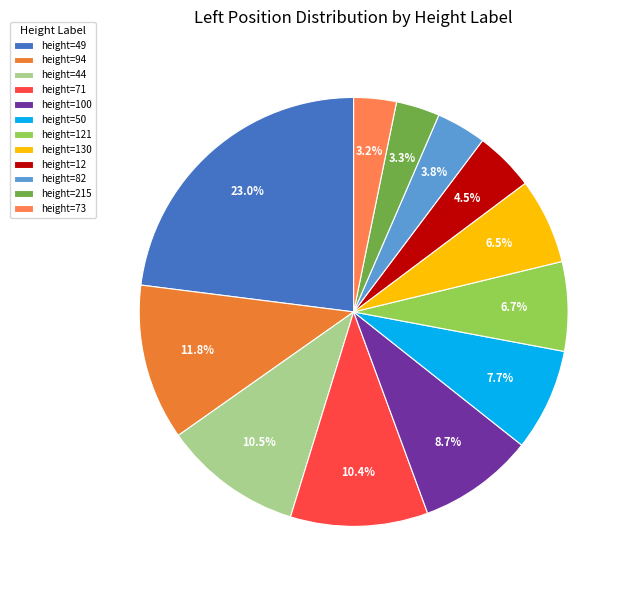

Is there a majority slice in this chart?

No